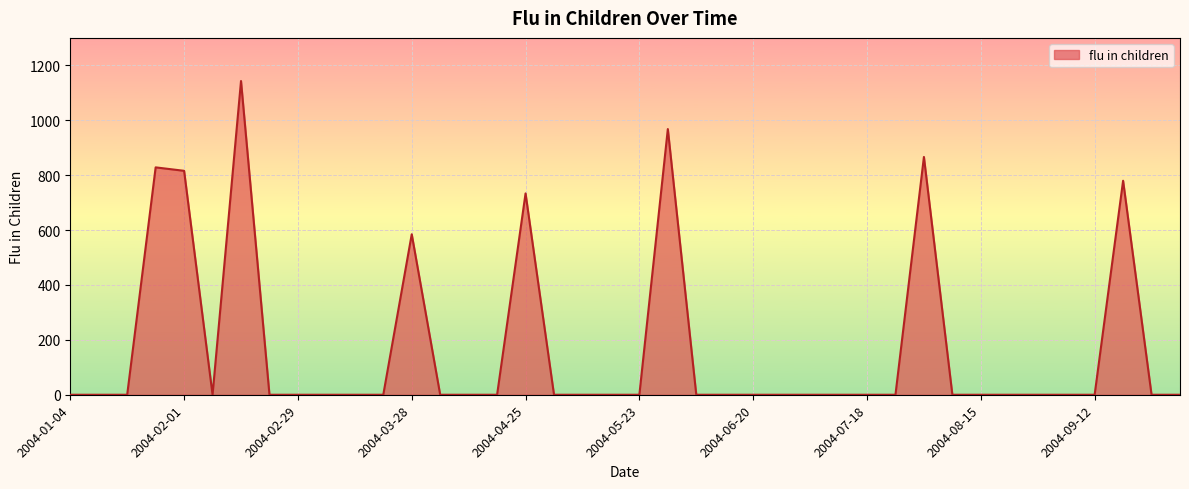

What is the sum of all values?

6718.6